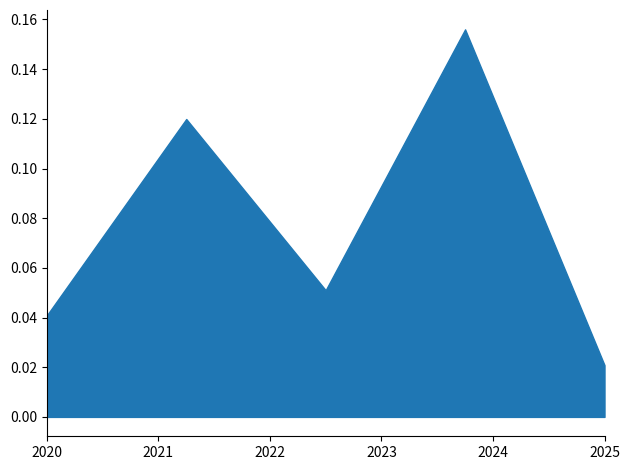

Which category has the lowest value across all series?

2025